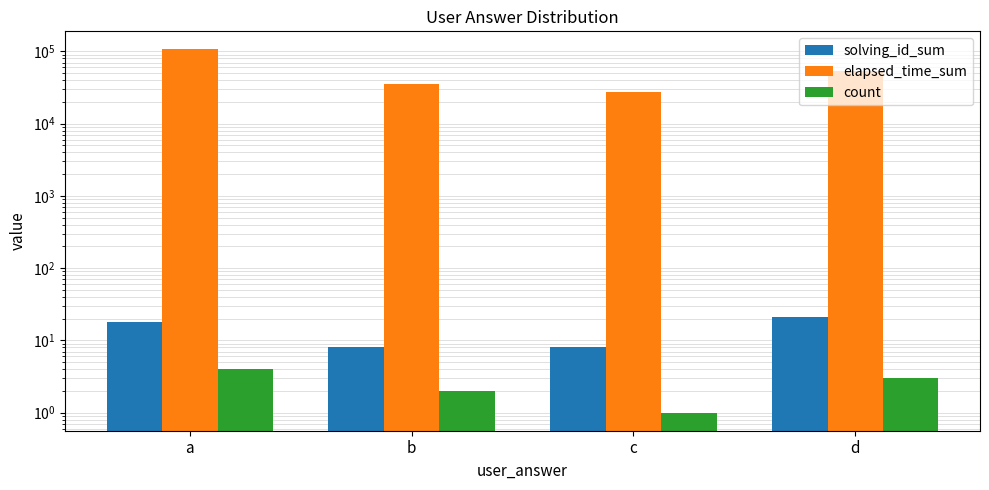

What is the difference between the second highest and second lowest values in the count series?

1